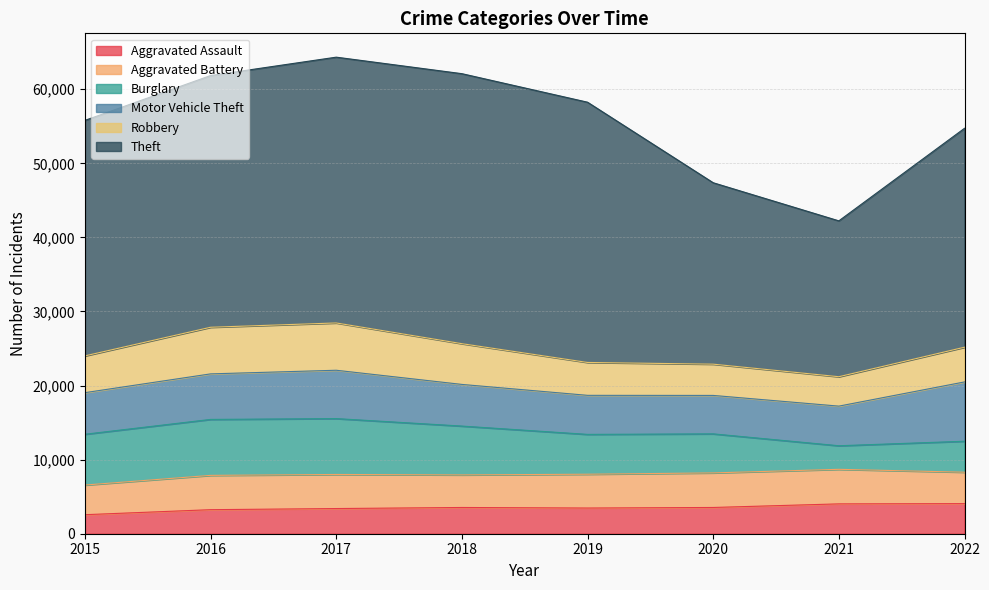

What is the difference between the second highest and second lowest values in the Theft series?

11388